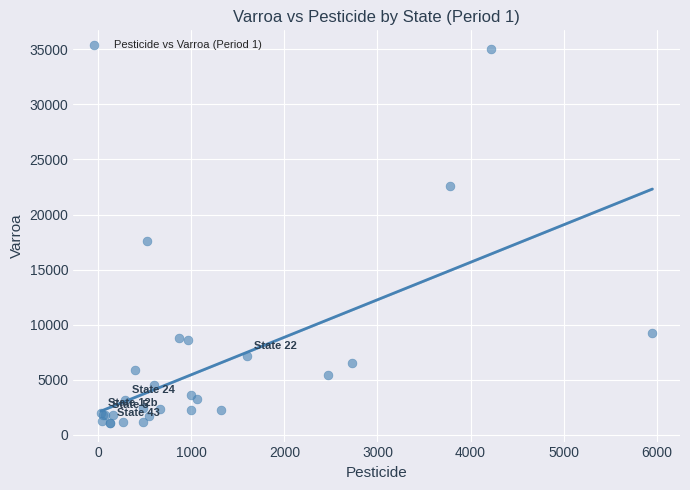

What Y value in the scatter plot is closest to 18052?

17574.0